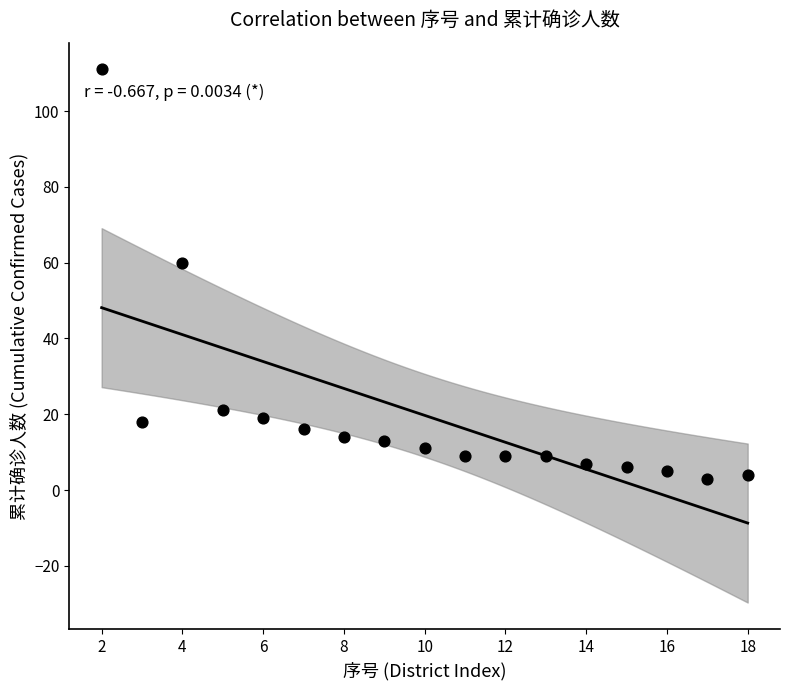

What is the range of Y values (max minus min)?

108